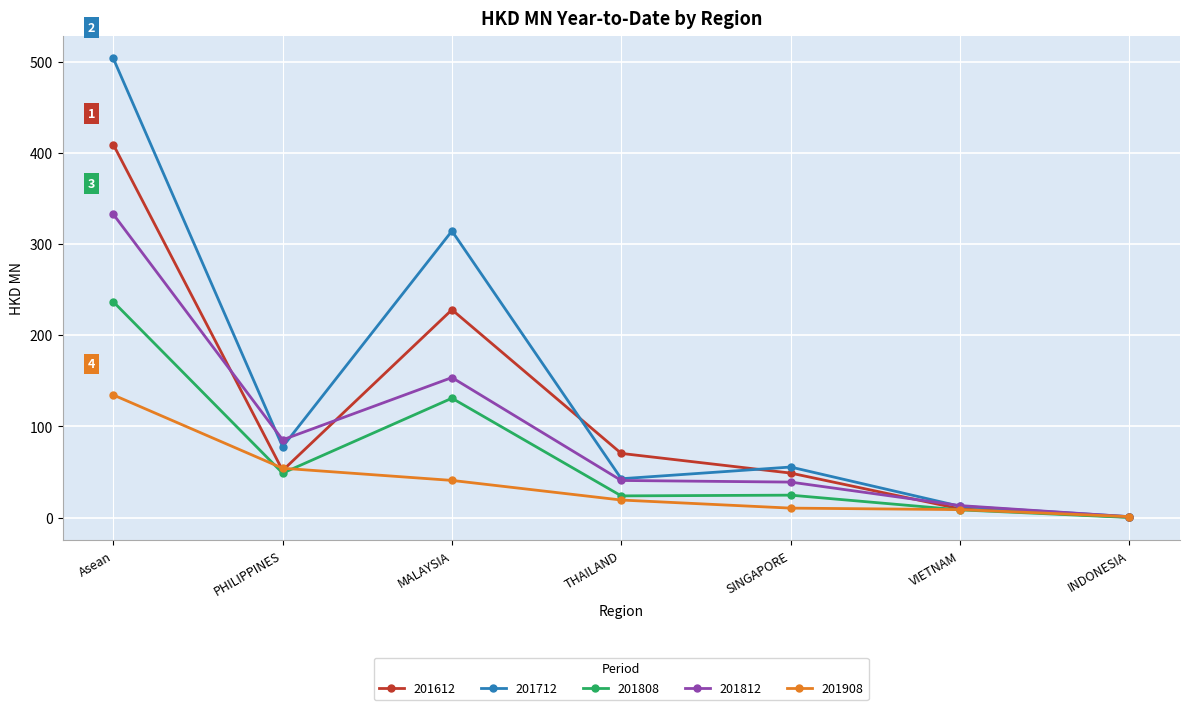

Where is the first local minimum for 201812?

PHILIPPINES